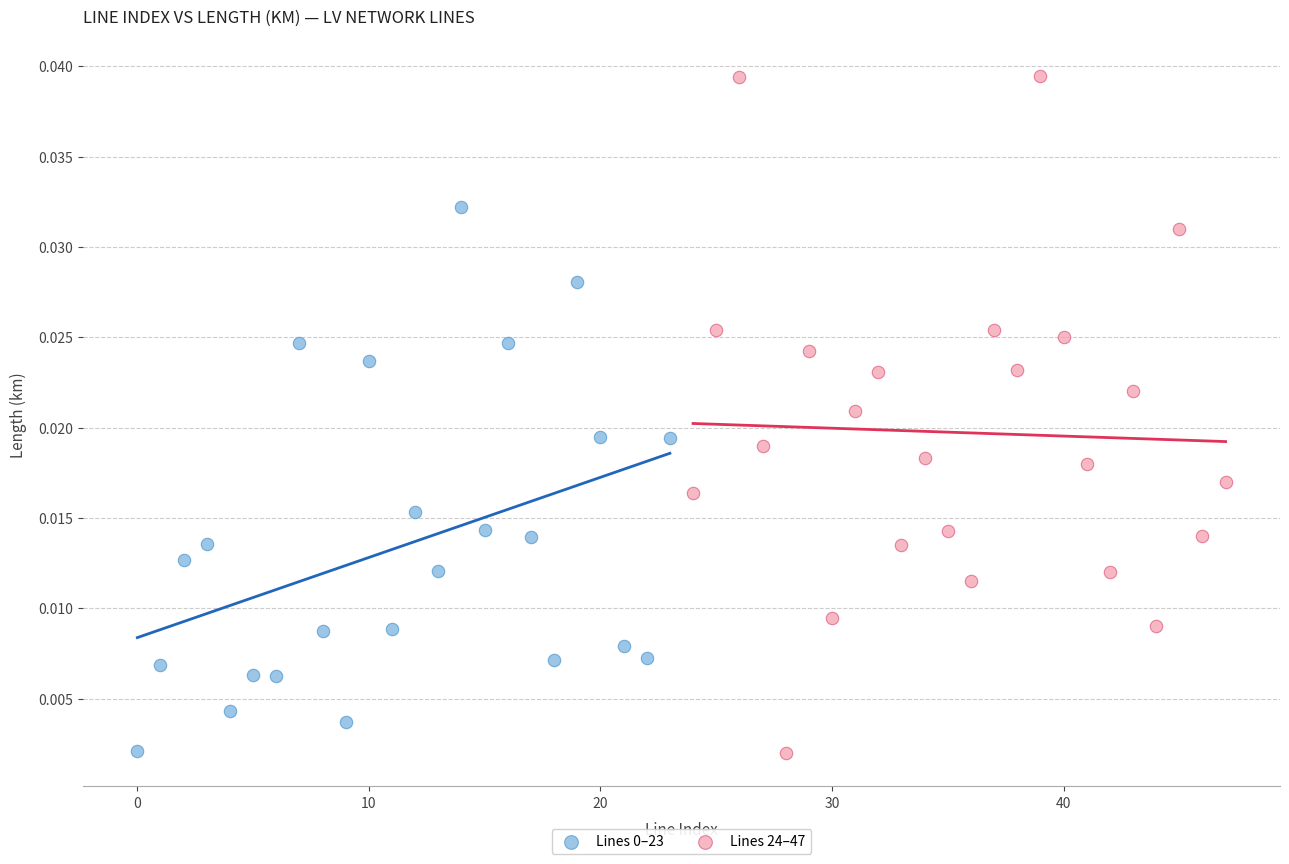

Which series has the largest Y range (max minus min)?

Lines 24–47